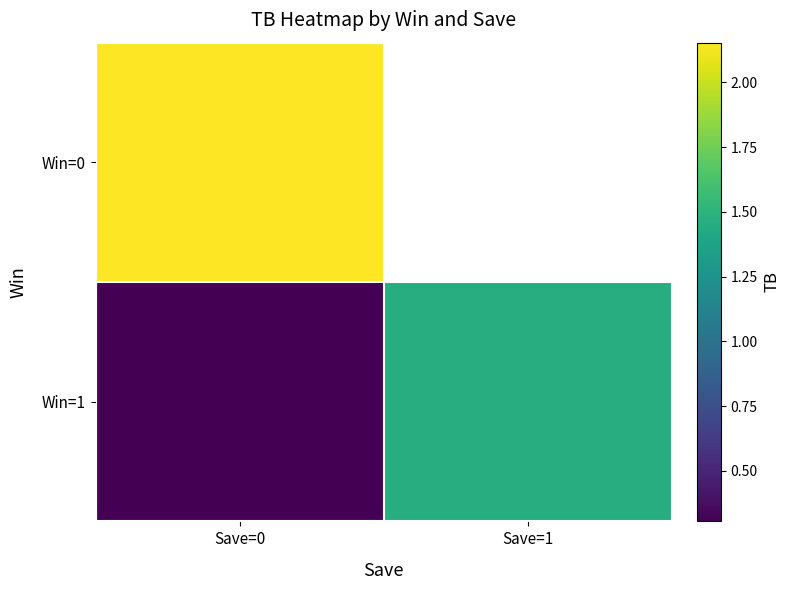

What is the difference between the maximum and minimum values in the Win=1 series?

1.2